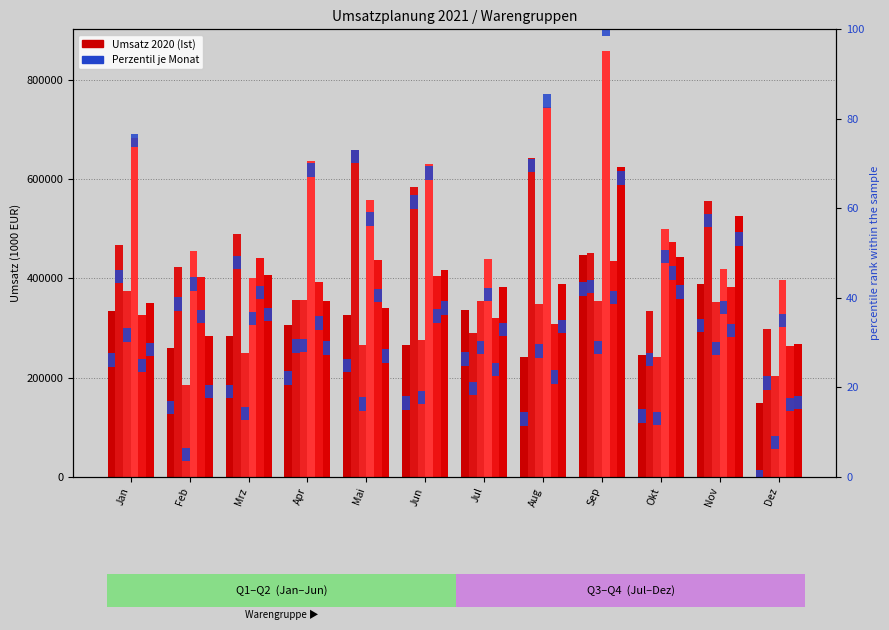

At how many categories does at least one series exceed 434003?

11